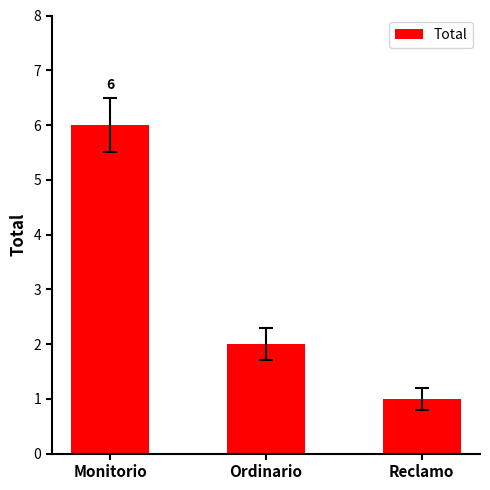

Which category has the lowest value across all series?

Reclamo